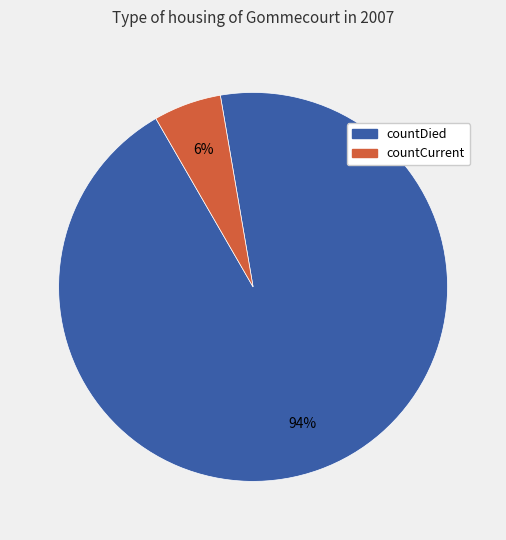

Does any single category account for the majority?

Yes